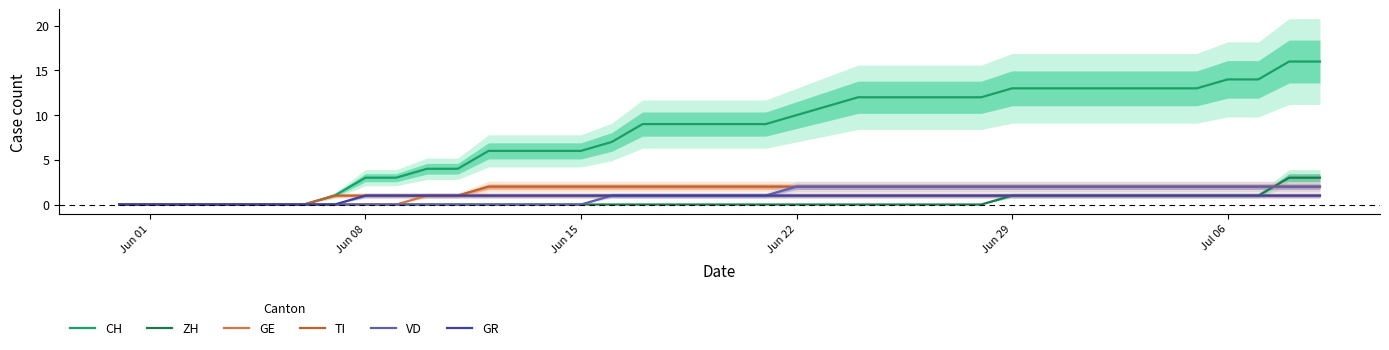

Is it true that GE equals 0 at Jul 06?

False